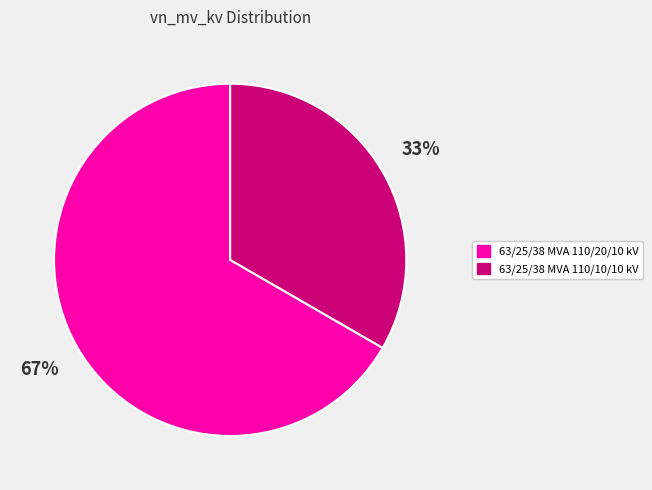

Do 63/25/38 MVA 110/10/10 kV and 63/25/38 MVA 110/20/10 kV together represent more than half of the pie?

Yes